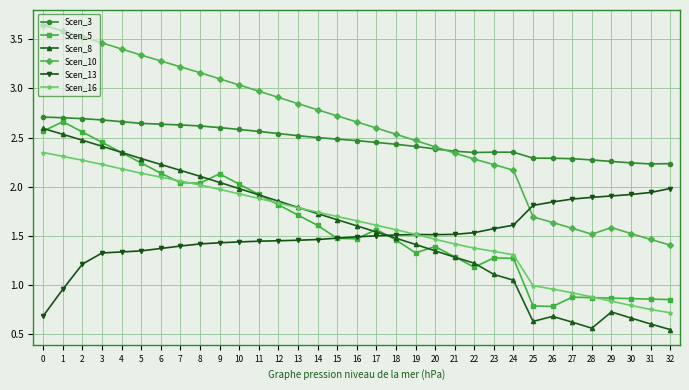

Which series has the largest total across all categories?

Scen_10